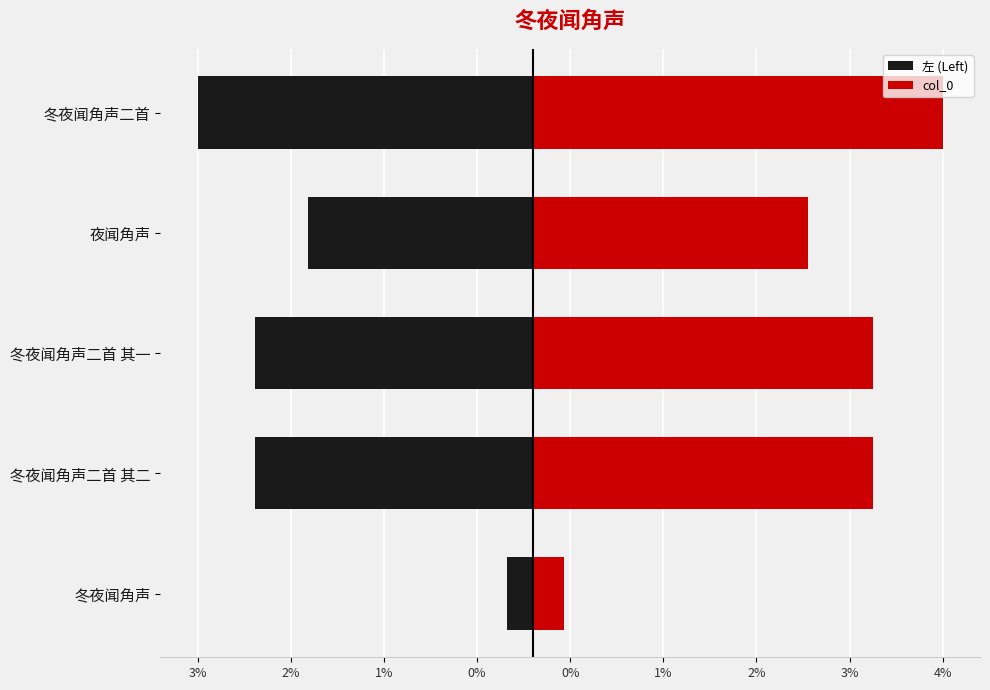

Does the chart contain stacked bars?

No